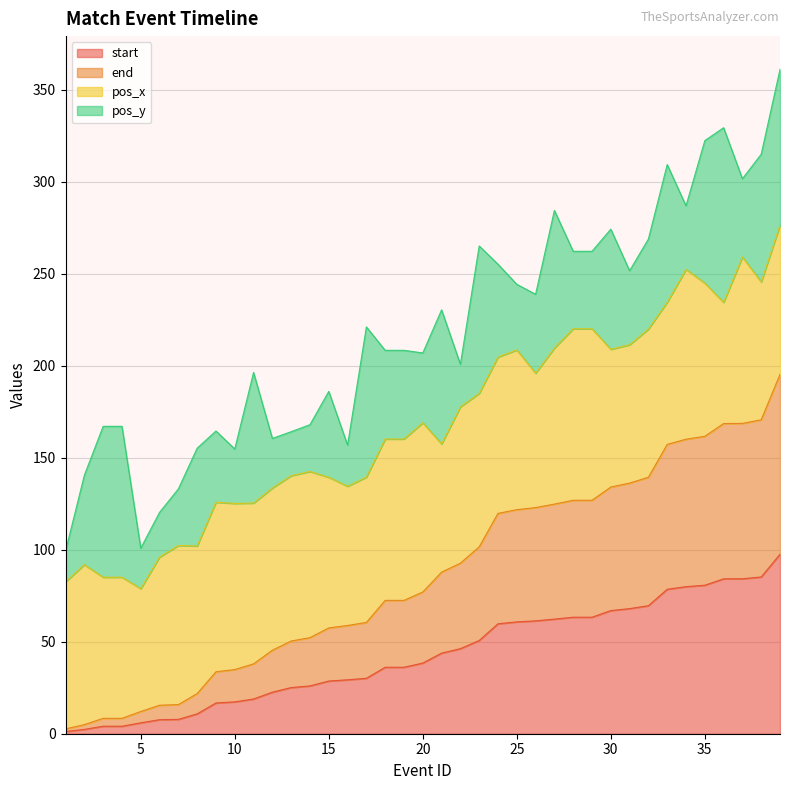

What is the lowest value of the end series?

1.2